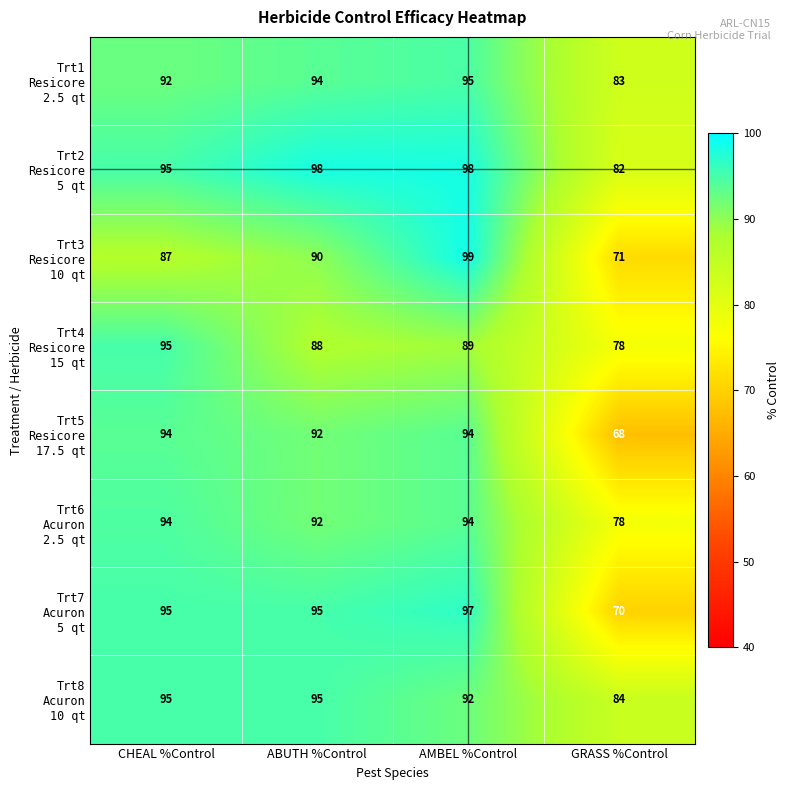

What is the difference between the highest and lowest values at GRASS %Control?

16